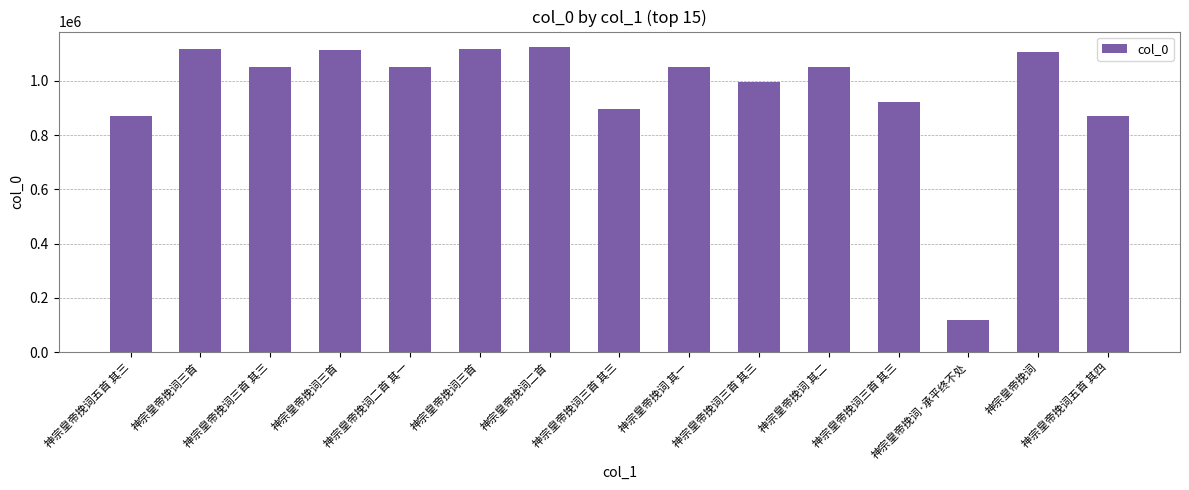

What is the smallest value displayed?

118746